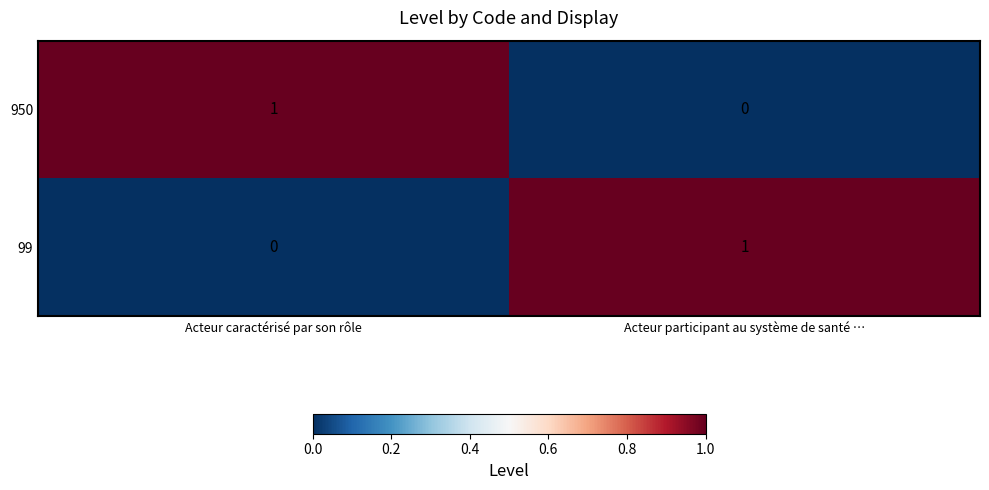

Is the value of 99 at Acteur participant au système de santé … greater than the value of 950 at Acteur participant au système de santé …?

Yes